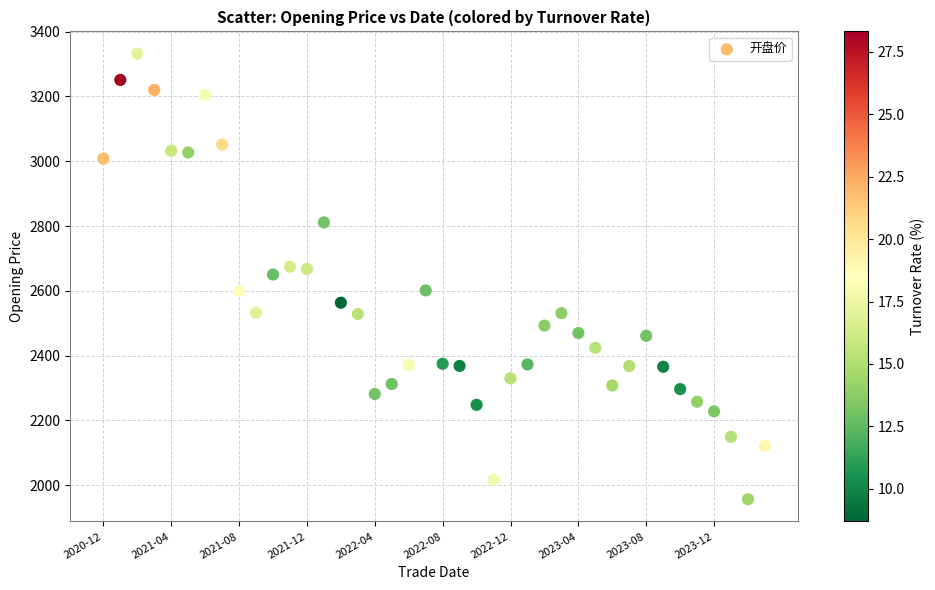

What is the range of Y values (max minus min)?

1375.4